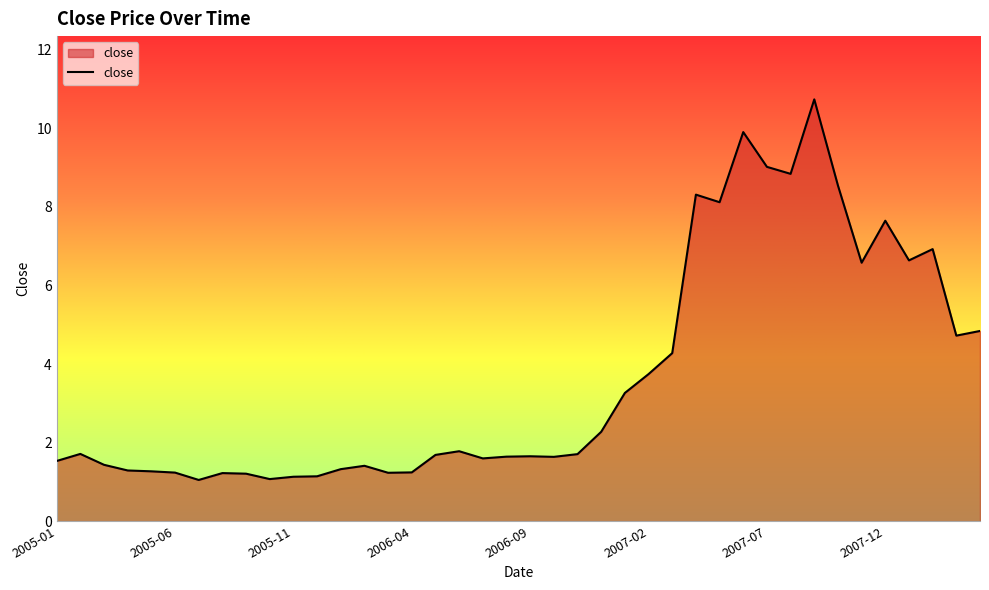

What is the greatest value displayed?

10.7